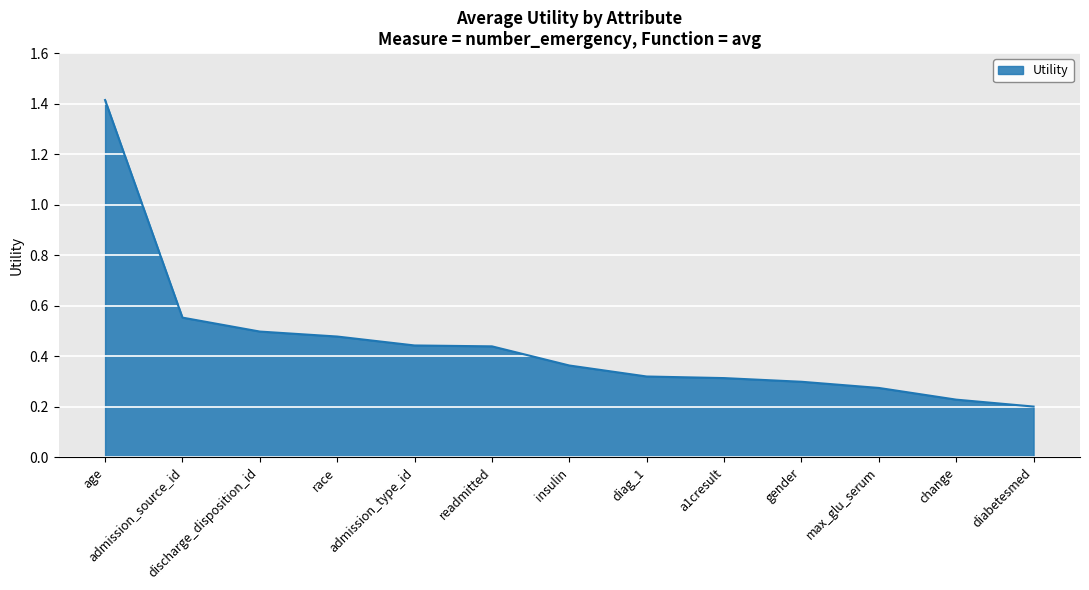

What is the greatest value displayed?

1.4